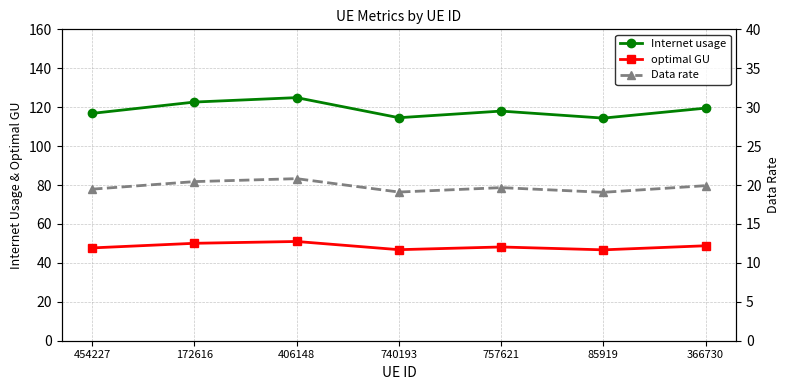

What is the lowest value of the optimal GU series?

46.7